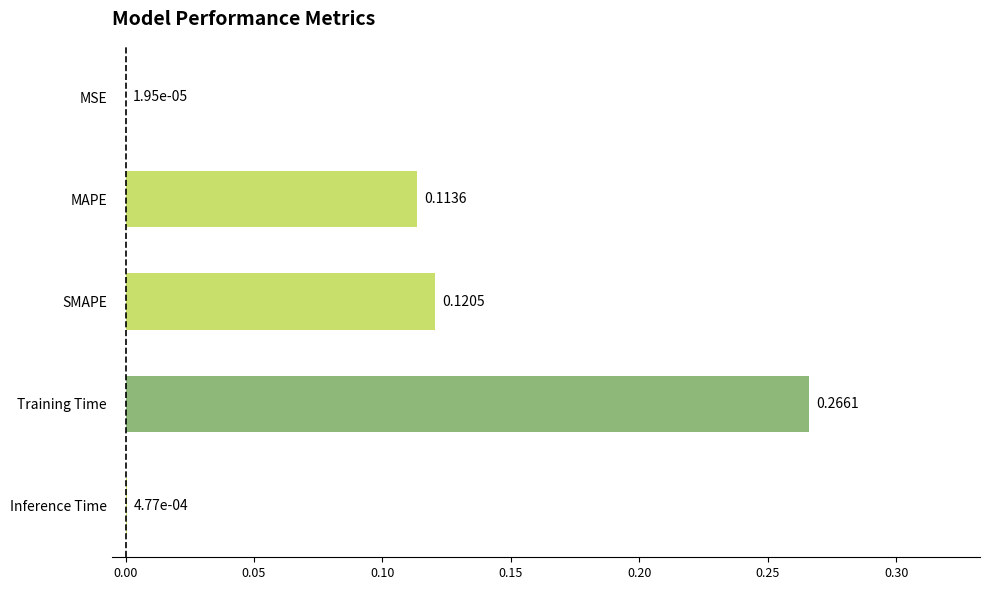

At which label is the value closest to 0?

MSE